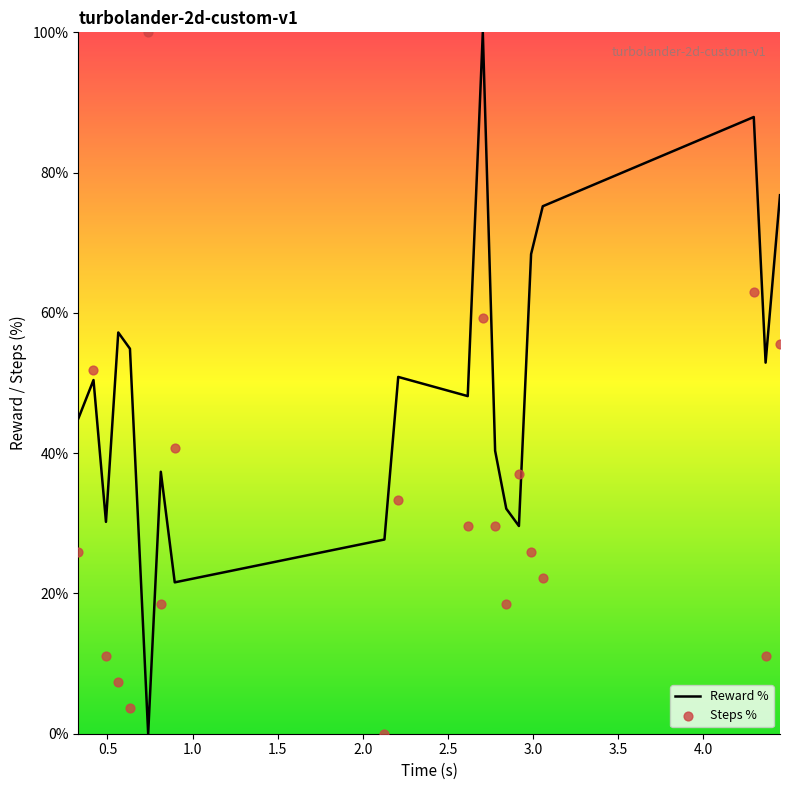

Which series reaches the minimum Y coordinate?

Reward %